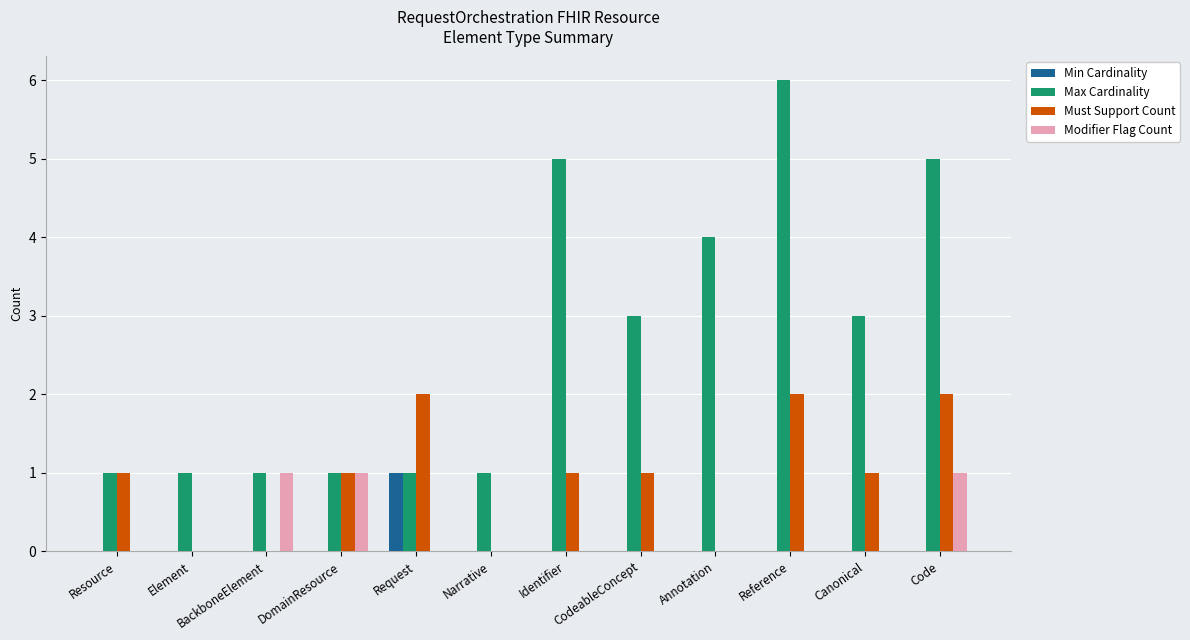

How many Max Cardinality values are between 1 and 5?

11